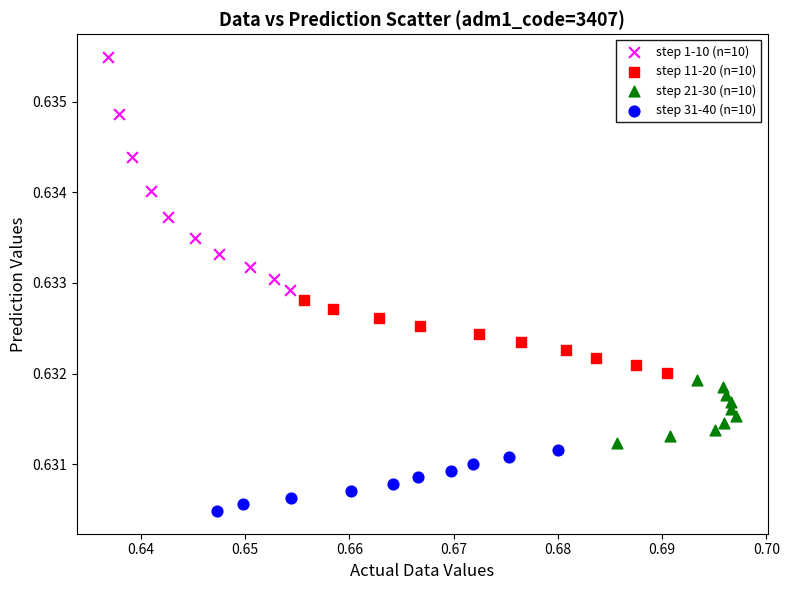

Which series contains the highest Y value?

step 1-10 (n=10)